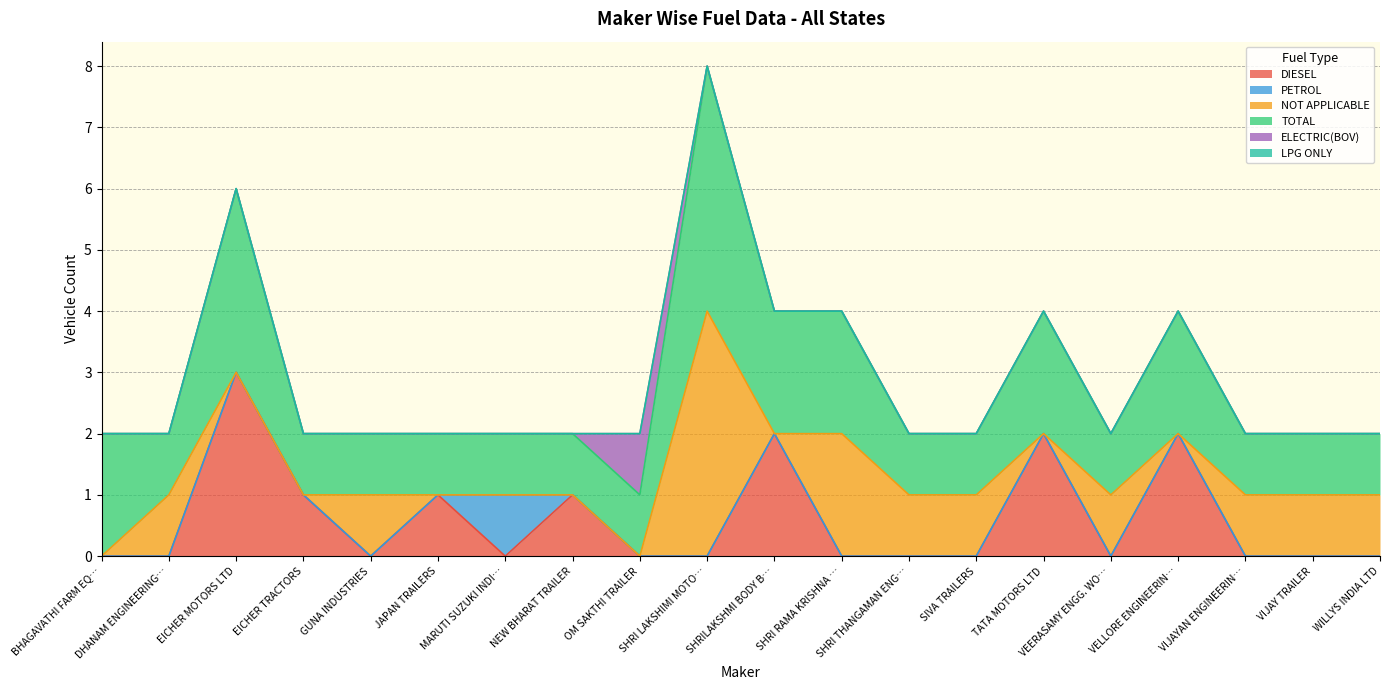

At SHRI LAKSHIMI MOTOR BODY WORKS, list the series in order from smallest to largest.

DIESEL, PETROL, ELECTRIC(BOV), LPG ONLY, NOT APPLICABLE, TOTAL